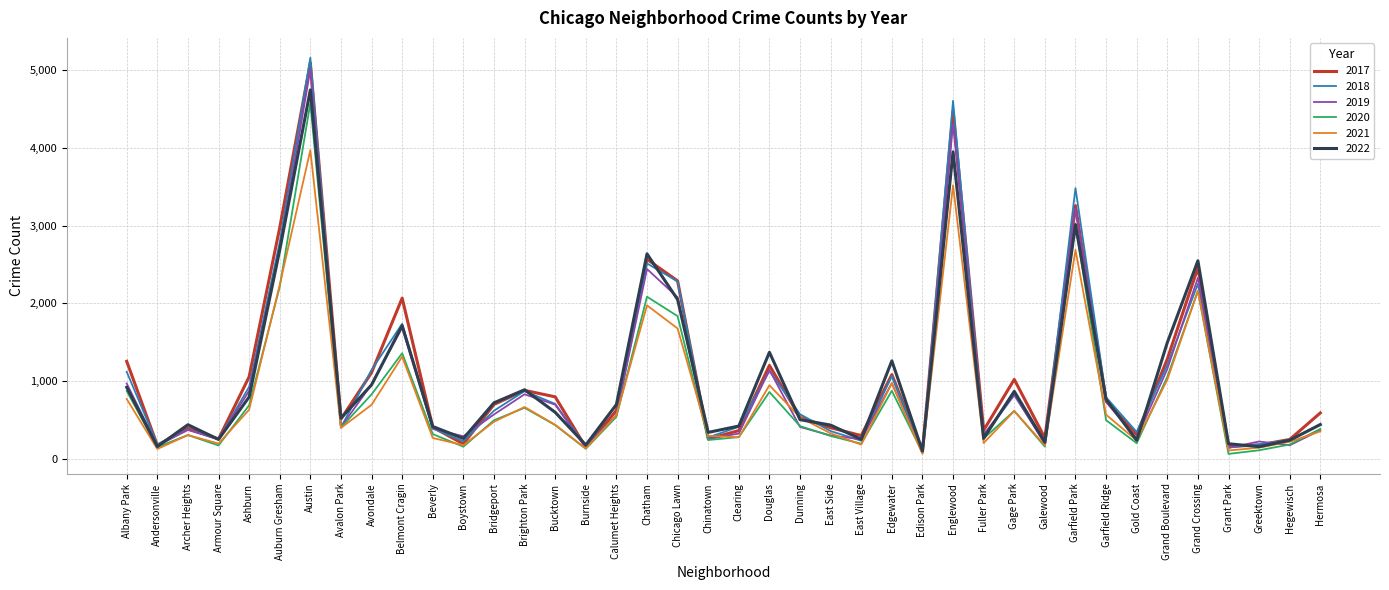

Which series has the largest range (max minus min)?

2018